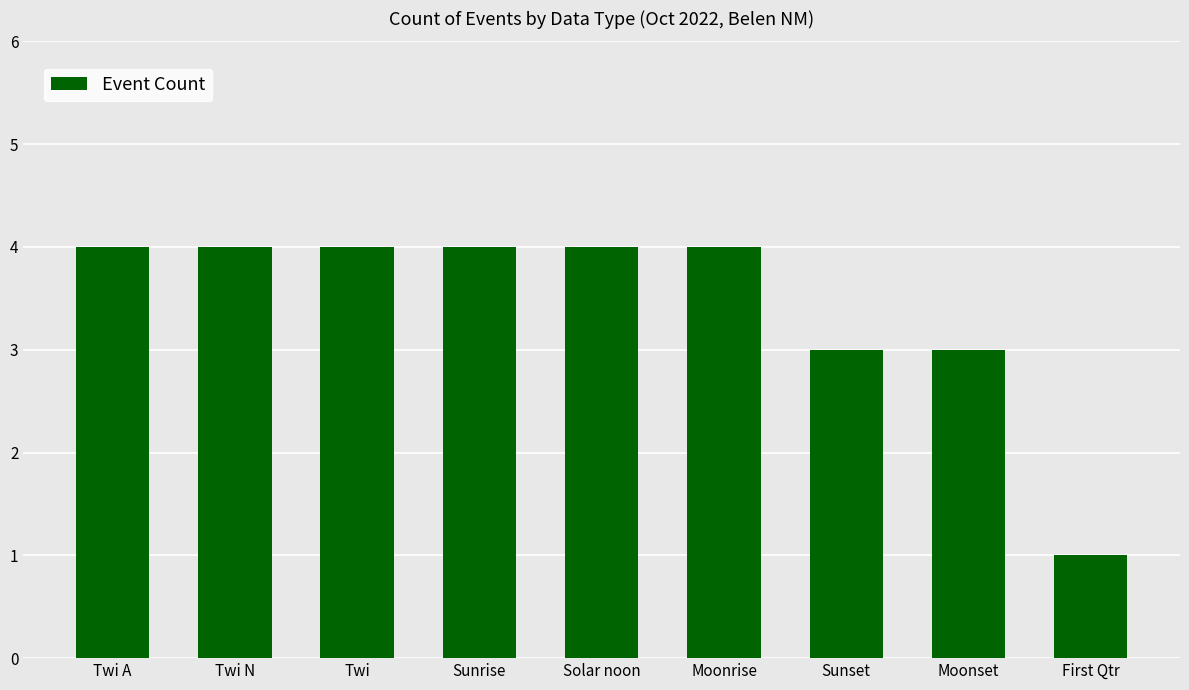

Reading left to right, transcribe all the data shown in this chart.

4	4	4	4	4	4	3	3	1